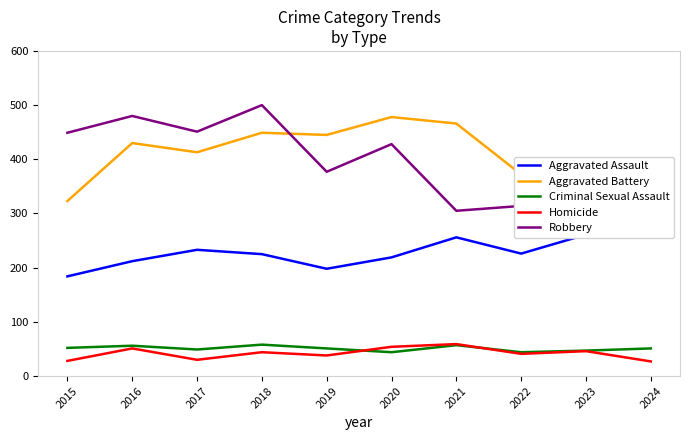

In Aggravated Battery, how many points are lower than both neighbors (excluding endpoints)?

2